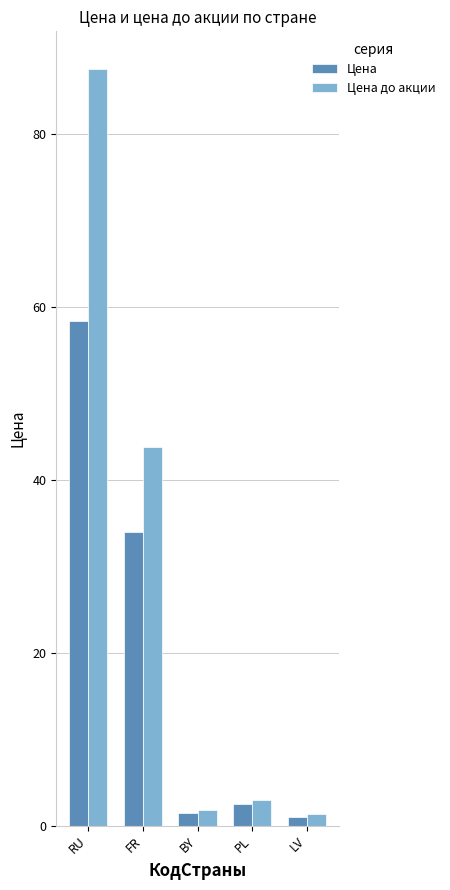

The value of Цена at FR is 34.0. True or false?

True